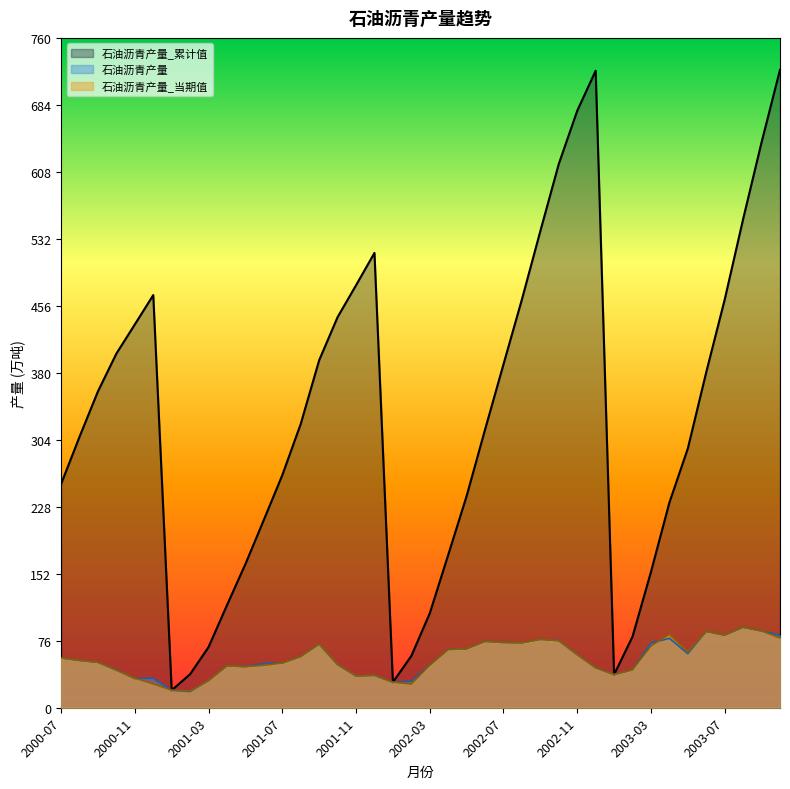

Reading left to right, extract all data points from this chart.

石油沥青产量_累计值: 2000-07=253.8	2000-08=307.5	2000-09=359.0	2000-10=401.9	2000-11=434.9	2000-12=468.2	2001-01=19.8	2001-02=38.1	2001-03=68.9	2001-04=116.5	2001-05=163.1	2001-06=213.3	2001-07=263.9	2001-08=322.1	2001-09=394.3	2001-10=443.3	2001-11=479.4	2001-12=516.1	2002-01=29.0	2002-02=58.8	2002-03=107.2	2002-04=173.4	2002-05=240.3	2002-06=315.7	2002-07=389.8	2002-08=463.4	2002-09=541.0	2002-10=617.1	2002-11=677.4	2002-12=722.8	2003-01=37.6	2003-02=80.7	2003-03=154.2	2003-04=232.9	2003-05=294.2	2003-06=380.9	2003-07=463.2	2003-08=554.6	2003-09=641.6	2003-10=723.9
石油沥青产量: 2000-07=56.5	2000-08=53.6	2000-09=51.5	2000-10=42.9	2000-11=33.1	2000-12=33.3	2001-01=19.8	2001-02=18.3	2001-03=30.8	2001-04=47.6	2001-05=46.6	2001-06=50.2	2001-07=50.7	2001-08=58.1	2001-09=72.3	2001-10=48.9	2001-11=36.1	2001-12=36.7	2002-01=29.0	2002-02=29.9	2002-03=48.4	2002-04=66.2	2002-05=66.9	2002-06=75.4	2002-07=74.0	2002-08=73.7	2002-09=77.6	2002-10=76.1	2002-11=60.2	2002-12=45.4	2003-01=37.6	2003-02=43.1	2003-03=73.4	2003-04=78.7	2003-05=61.3	2003-06=86.6	2003-07=82.3	2003-08=91.4	2003-09=87.1	2003-10=82.2
石油沥青产量_当期值: 2000-07=56.5	2000-08=53.6	2000-09=51.5	2000-10=42.5	2000-11=33.5	2000-12=27.1	2001-01=19.8	2001-02=19.0	2001-03=30.8	2001-04=47.6	2001-05=46.6	2001-06=48.1	2001-07=50.7	2001-08=58.1	2001-09=72.3	2001-10=49.0	2001-11=36.1	2001-12=36.8	2002-01=29.0	2002-02=26.8	2002-03=48.2	2002-04=66.0	2002-05=66.9	2002-06=75.2	2002-07=74.0	2002-08=73.7	2002-09=77.6	2002-10=76.1	2002-11=60.3	2002-12=45.3	2003-01=37.6	2003-02=43.1	2003-03=69.9	2003-04=83.4	2003-05=63.1	2003-06=86.7	2003-07=82.3	2003-08=91.4	2003-09=87.1	2003-10=79.1